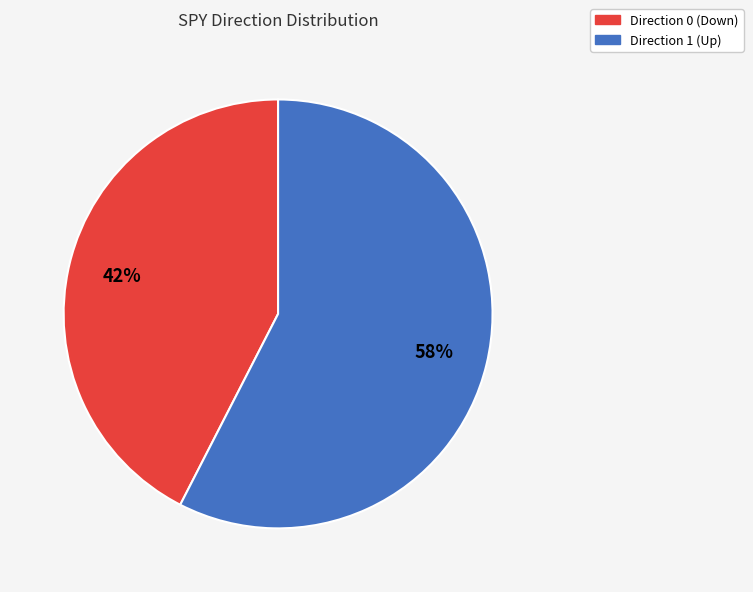

Count the number of slices in the pie.

2